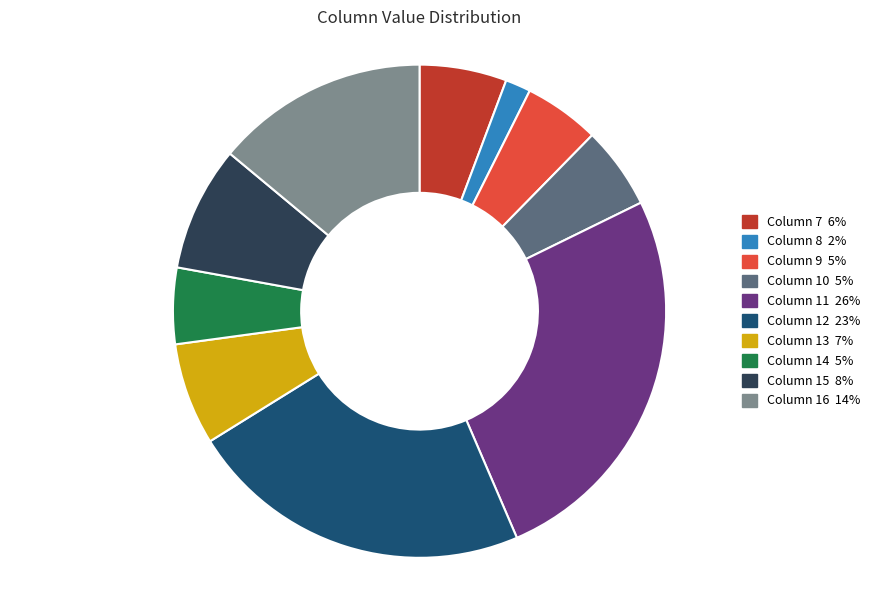

Count the number of slices in the pie.

10